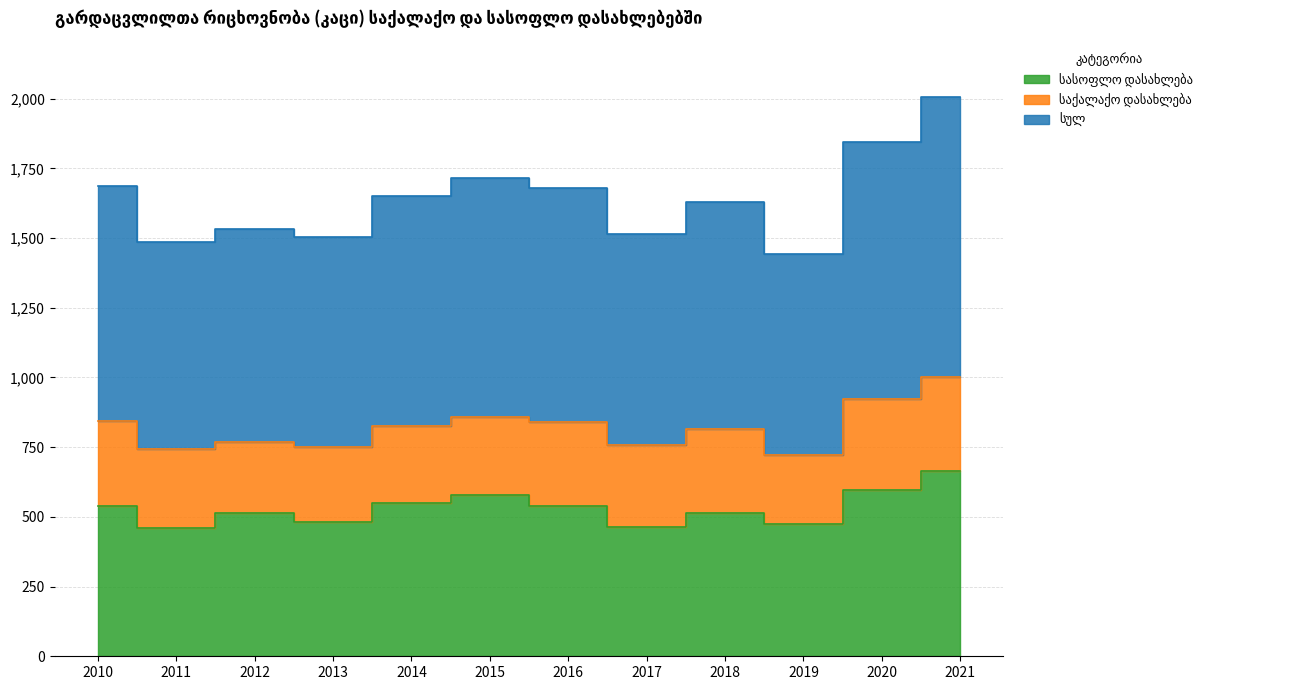

The value of სასოფლო დასახლება at 2020 is 857. True or false?

False